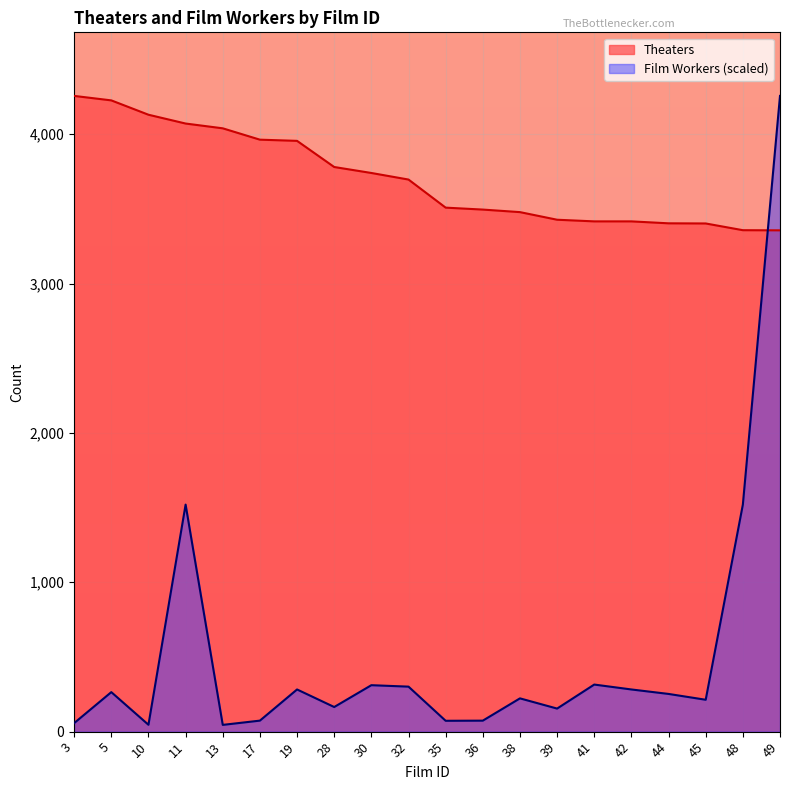

Where is the first local maximum for Film_Workers?

5